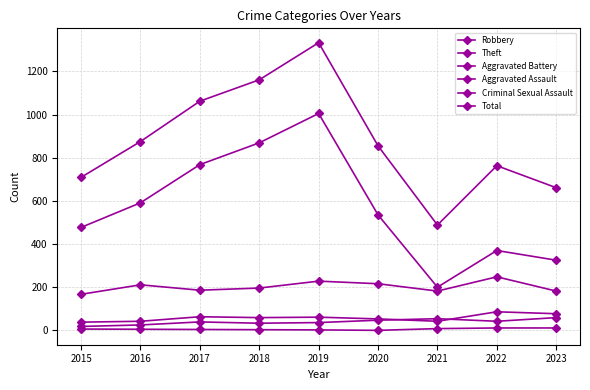

True or false: Criminal Sexual Assault has a value of 4 at 2017.

True